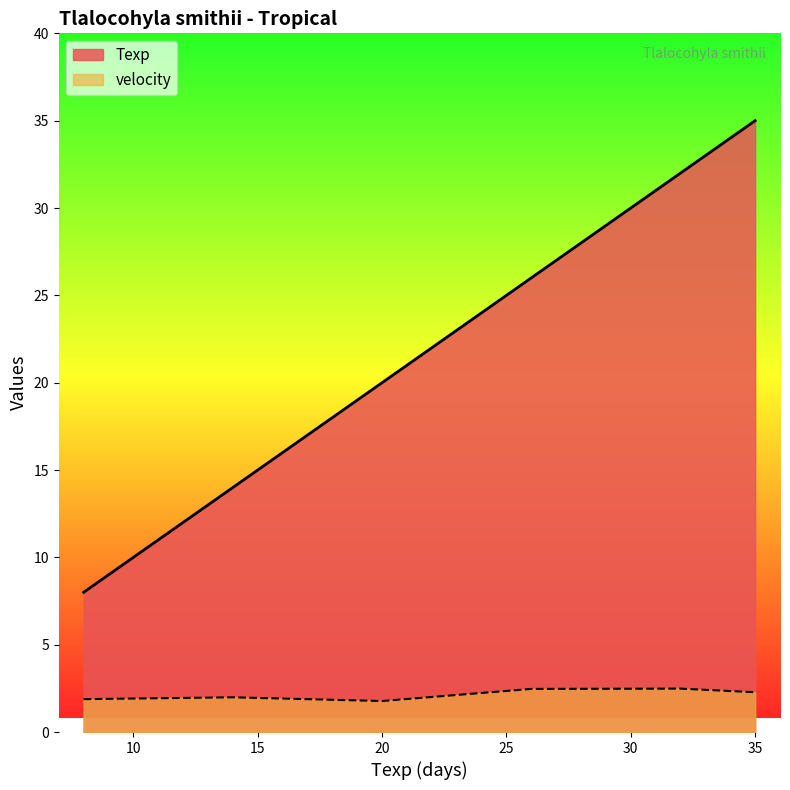

Rank the series by their maximum value, from lowest to highest.

velocity, Texp